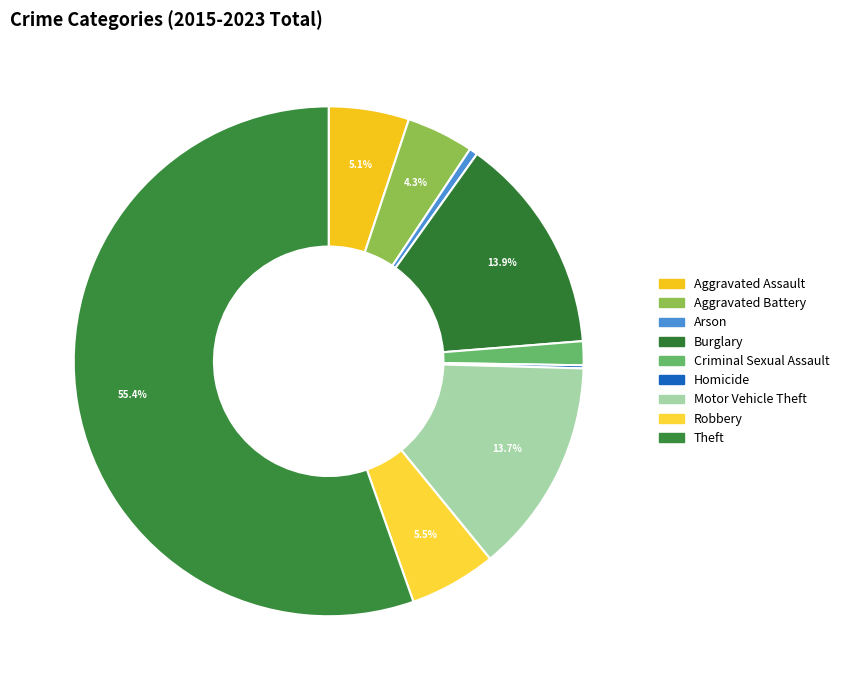

Which category has the biggest portion of the pie?

Theft